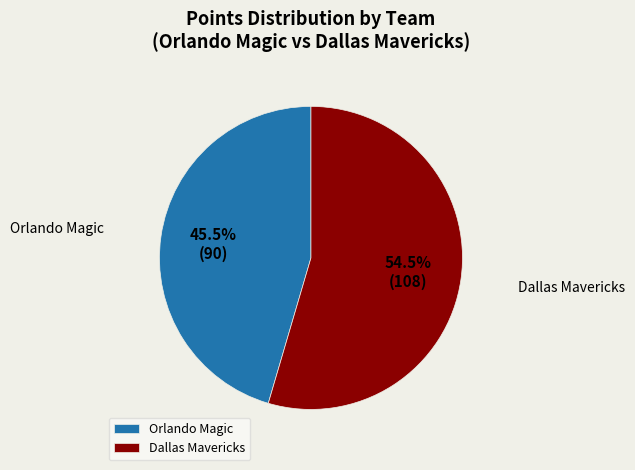

What is the ratio of the value at Dallas Mavericks to the value at Orlando Magic?

1.2